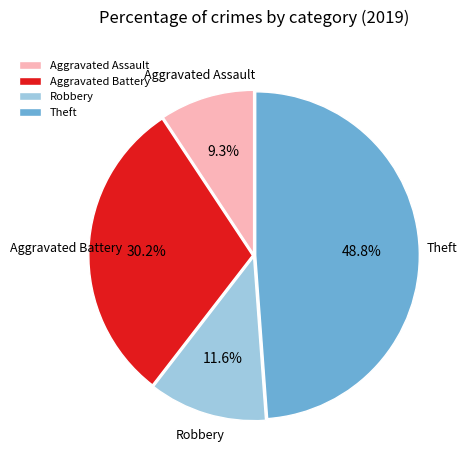

Count the number of slices in the pie.

4